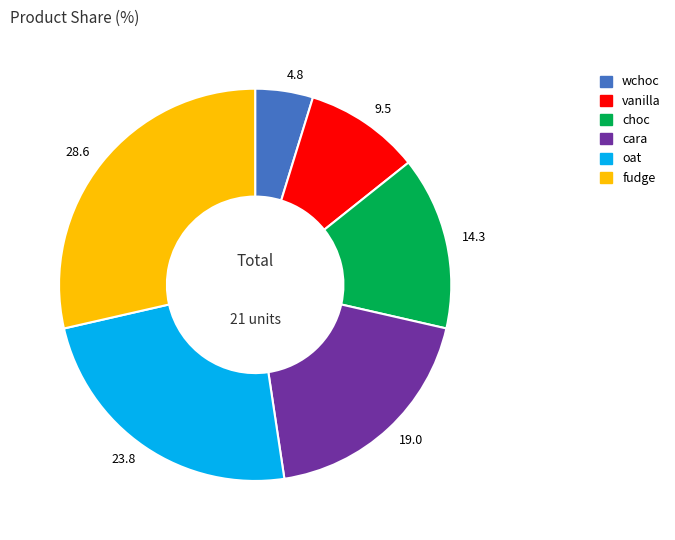

Which slice is the largest?

28.6